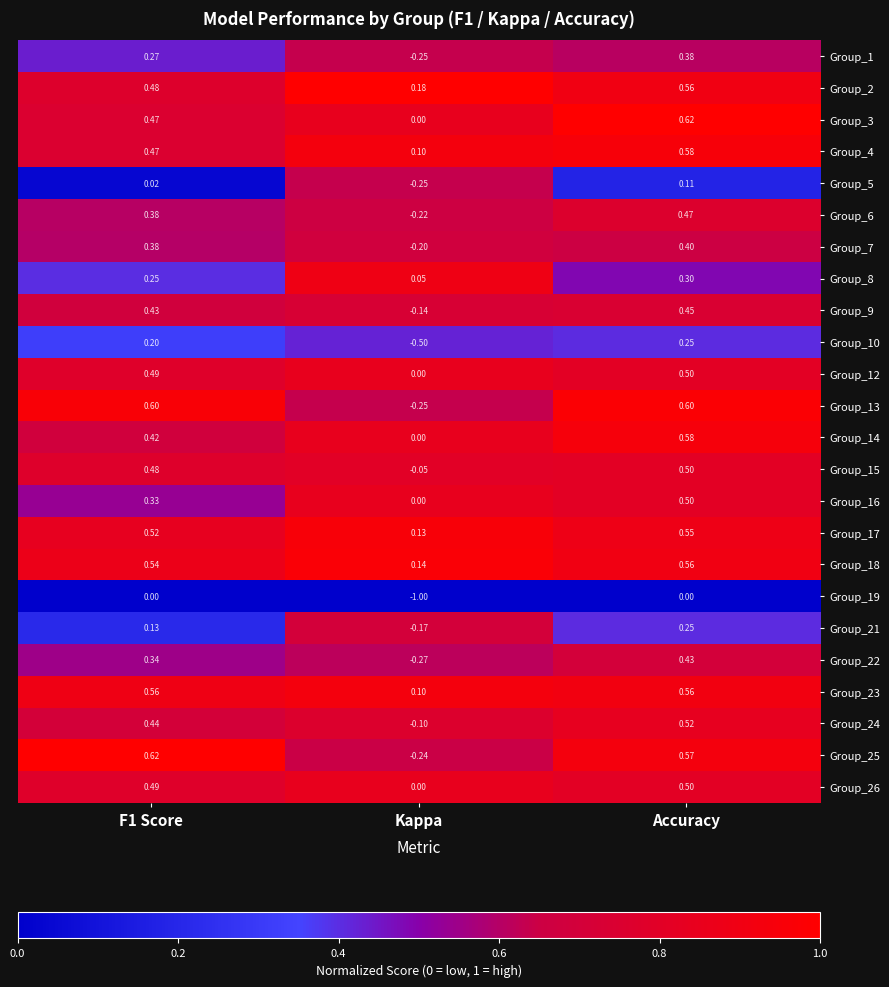

What is the difference between the highest and lowest values at F1 Score?

0.6